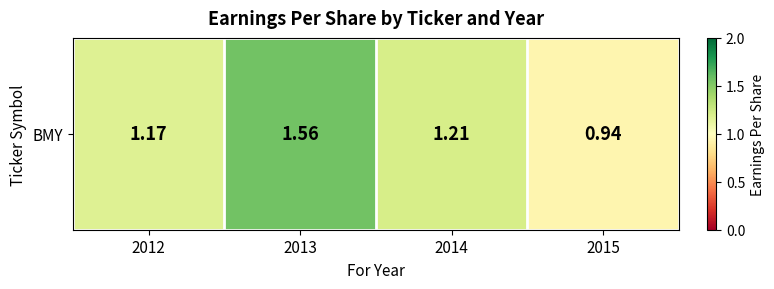

What is the maximum value shown in the chart?

1.6